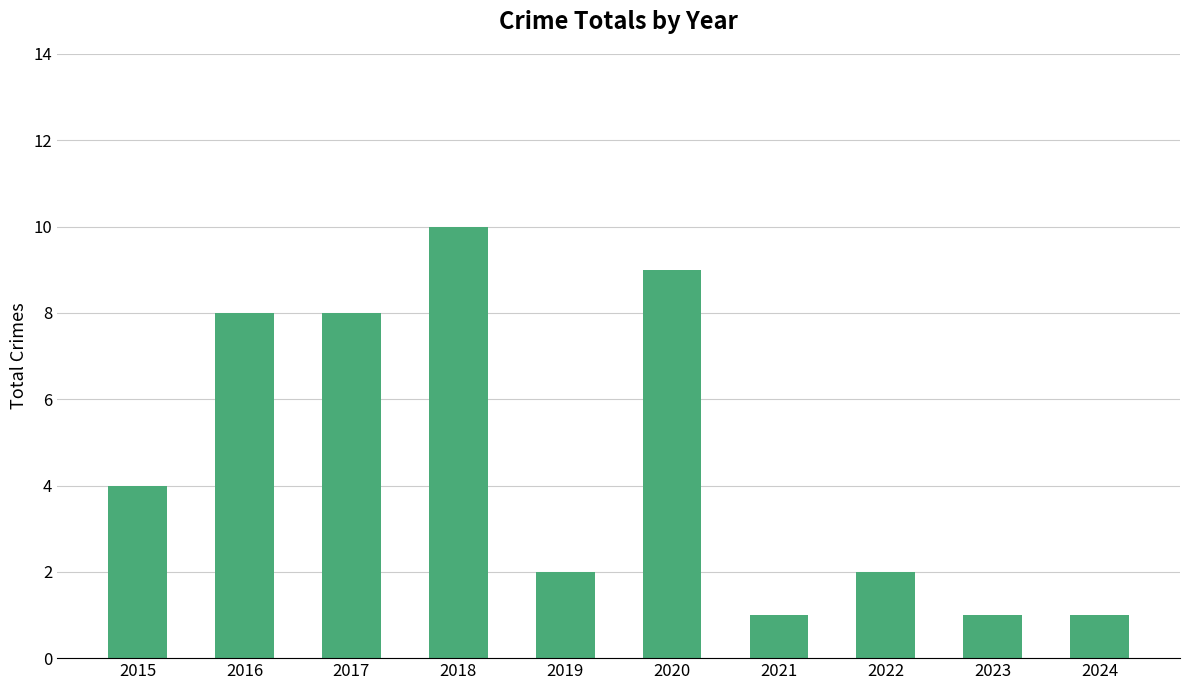

True or false: the data shows 2 at 2017.

False